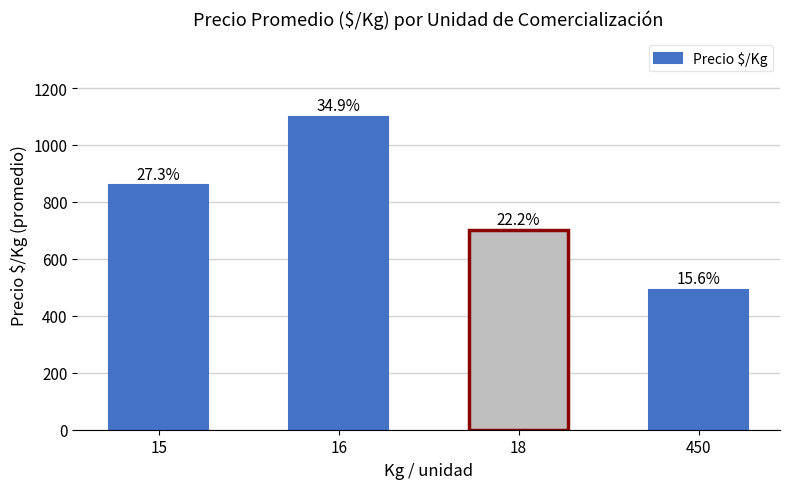

Is it true that the value at 18 is 700?

True